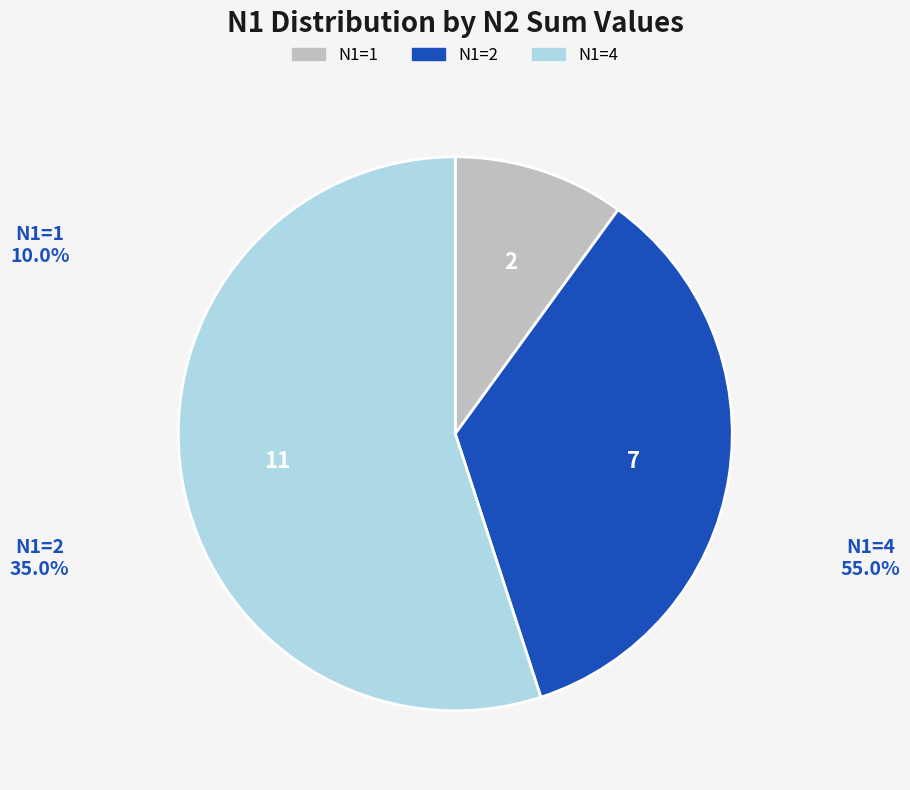

Is there any slice that represents more than half of the pie?

Yes